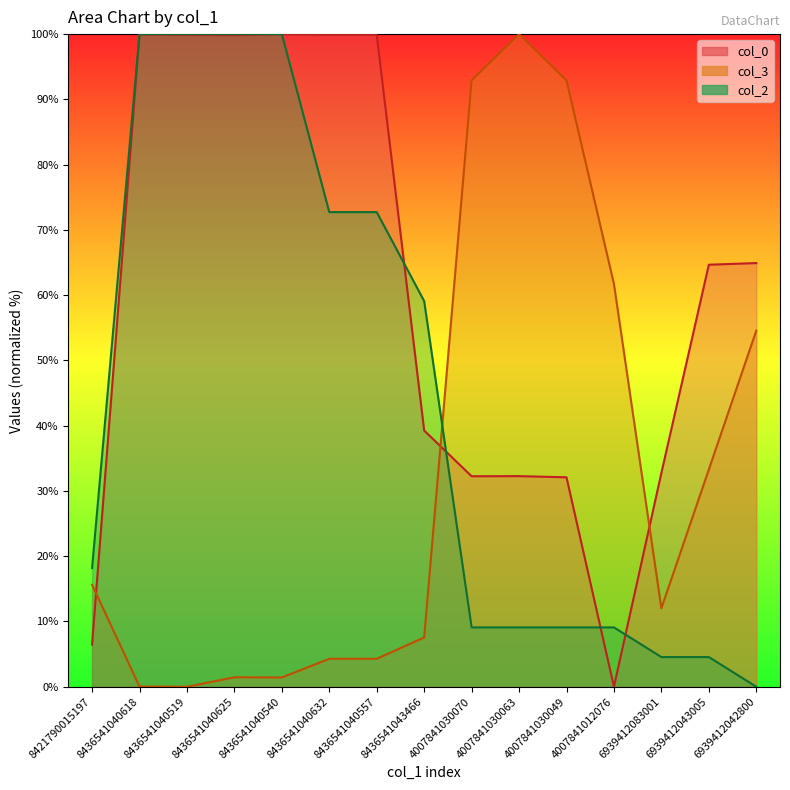

What is the sum of the col_0_line values at 8436541040632 and 4007841030070?

132.1